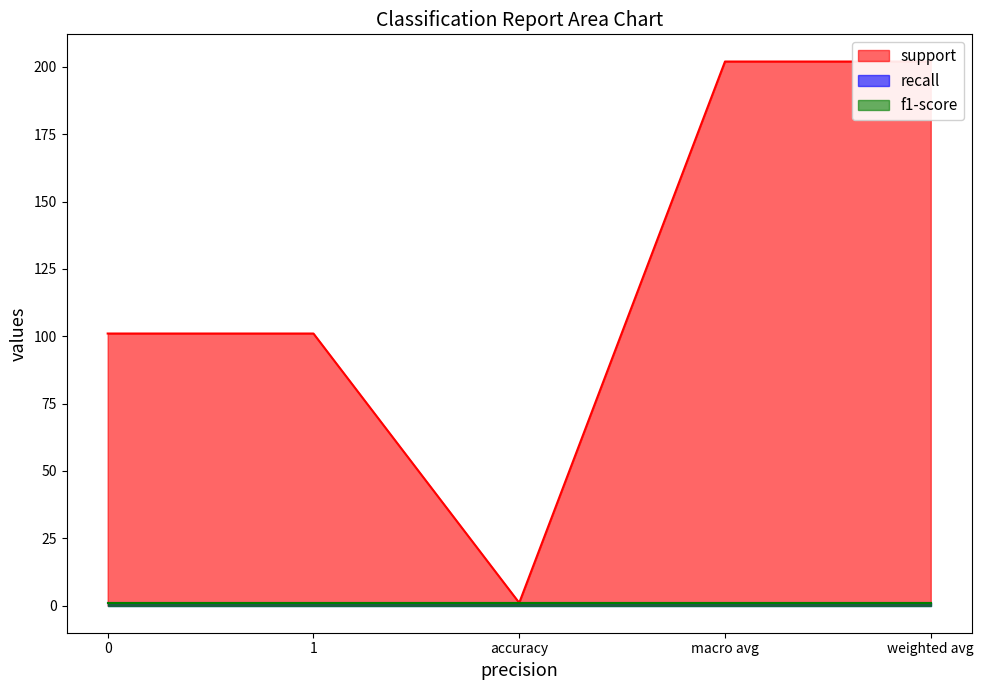

Between 0 and accuracy, which series saw the biggest shift?

support